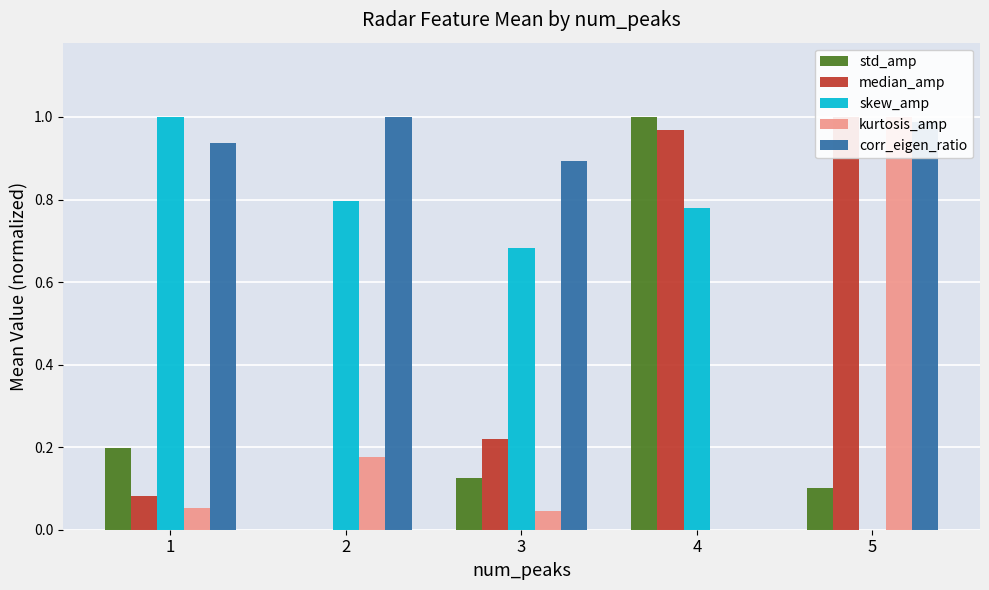

What is the maximum value for skew_amp?

1.0